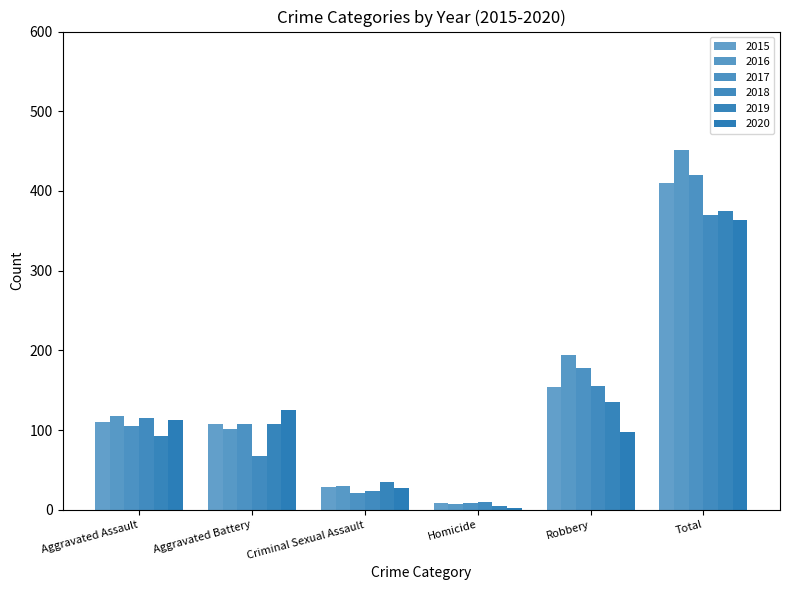

How many groups of bars are there?

6